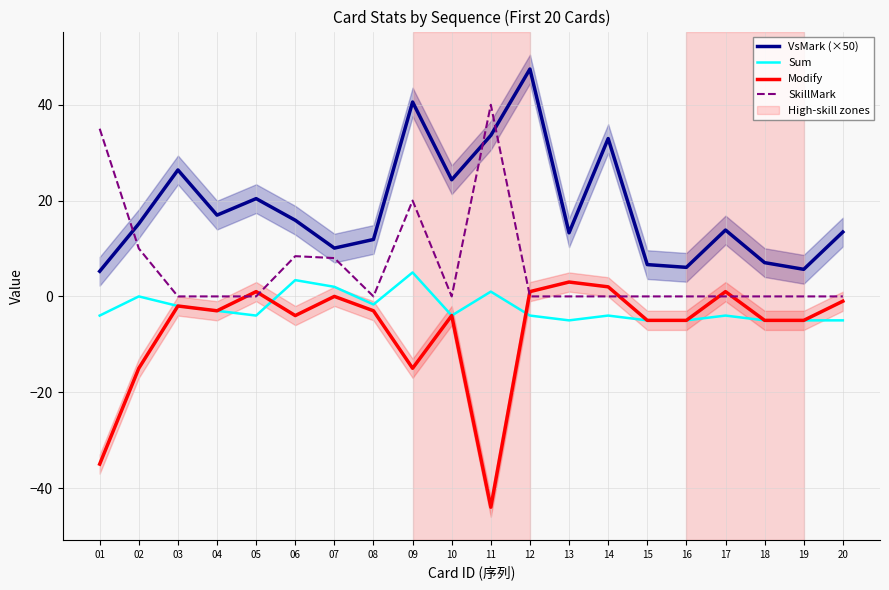

Reading left to right, what are all the values shown in this chart?

VsMark (×50): 01=5.2	02=15.2	03=26.4	04=17.0	05=20.4	06=15.9	07=10.1	08=11.9	09=40.6	10=24.3	11=33.6	12=47.5	13=13.3	14=33.0	15=6.6	16=6.1	17=13.9	18=7.0	19=5.7	20=13.4
Sum: 01=-4.0	02=0.0	03=-2.0	04=-3.0	05=-4.0	06=3.4	07=2.0	08=-1.7	09=5.0	10=-4.0	11=1.0	12=-4.0	13=-5.0	14=-4.0	15=-5.0	16=-5.0	17=-4.0	18=-5.0	19=-5.0	20=-5.0
Modify: 01=-35.0	02=-15.0	03=-2.0	04=-3.0	05=1.0	06=-4.0	07=0.0	08=-3.0	09=-15.0	10=-4.0	11=-44.0	12=1.0	13=3.0	14=2.0	15=-5.0	16=-5.0	17=1.0	18=-5.0	19=-5.0	20=-1.0
SkillMark: 01=35.0	02=10.0	03=0.0	04=0.0	05=0.0	06=8.4	07=8.0	08=0.0	09=20.0	10=0.0	11=40.0	12=0.0	13=0.0	14=0.0	15=0.0	16=0.0	17=0.0	18=0.0	19=0.0	20=0.0